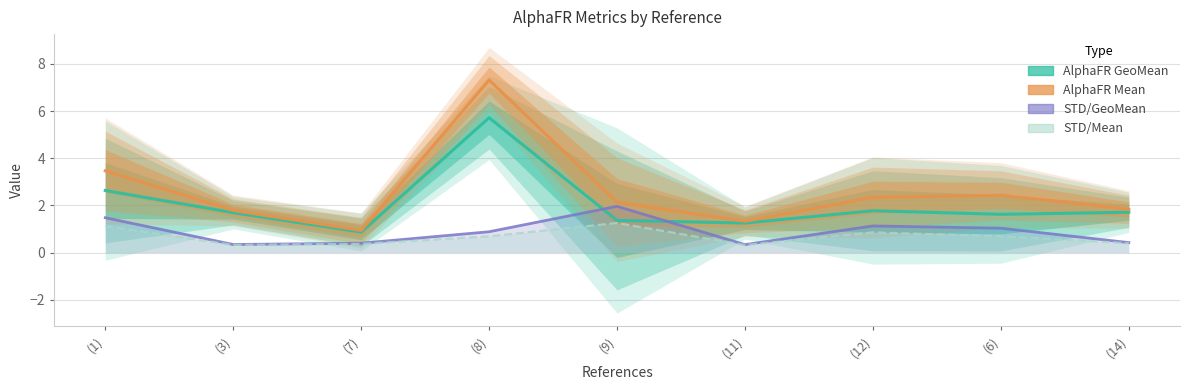

What is the sum of the STD/GeoMean values at (8) and (1)?

2.4